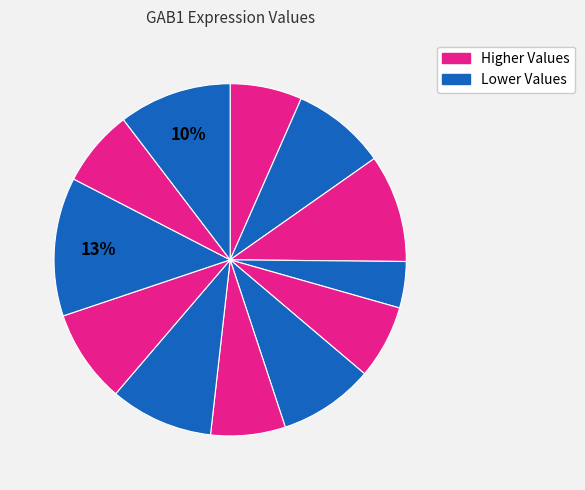

Count the number of slices in the pie.

12